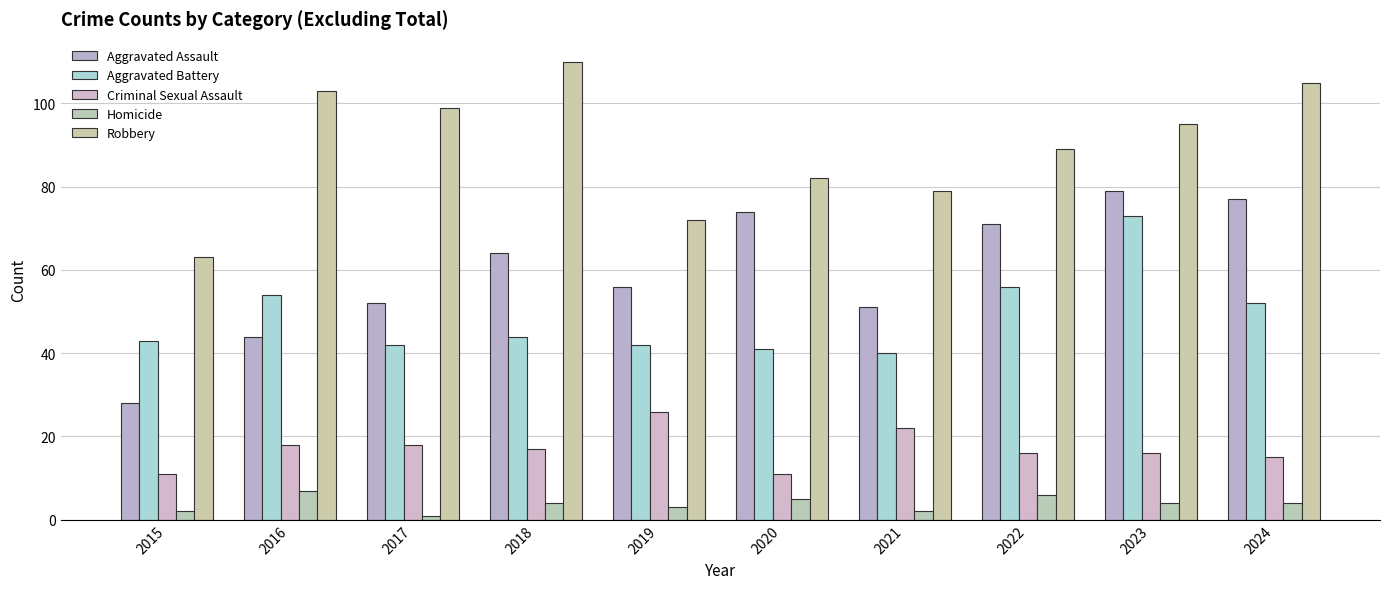

Reading right to left, transcribe all the data shown in this chart.

Aggravated Assault: 77	79	71	51	74	56	64	52	44	28
Aggravated Battery: 52	73	56	40	41	42	44	42	54	43
Criminal Sexual Assault: 15	16	16	22	11	26	17	18	18	11
Homicide: 4	4	6	2	5	3	4	1	7	2
Robbery: 105	95	89	79	82	72	110	99	103	63